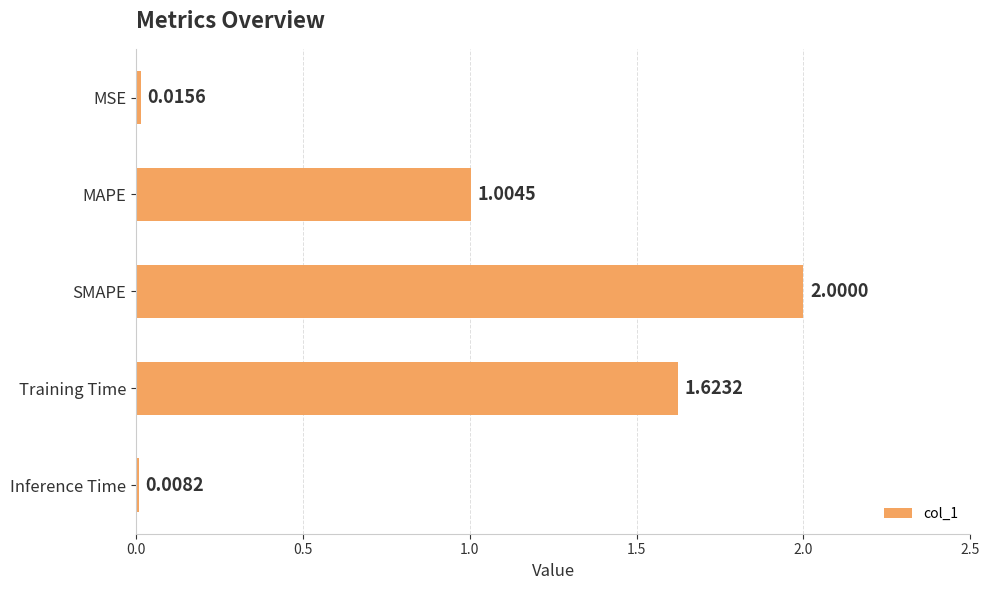

What is the sum of all values?

4.7